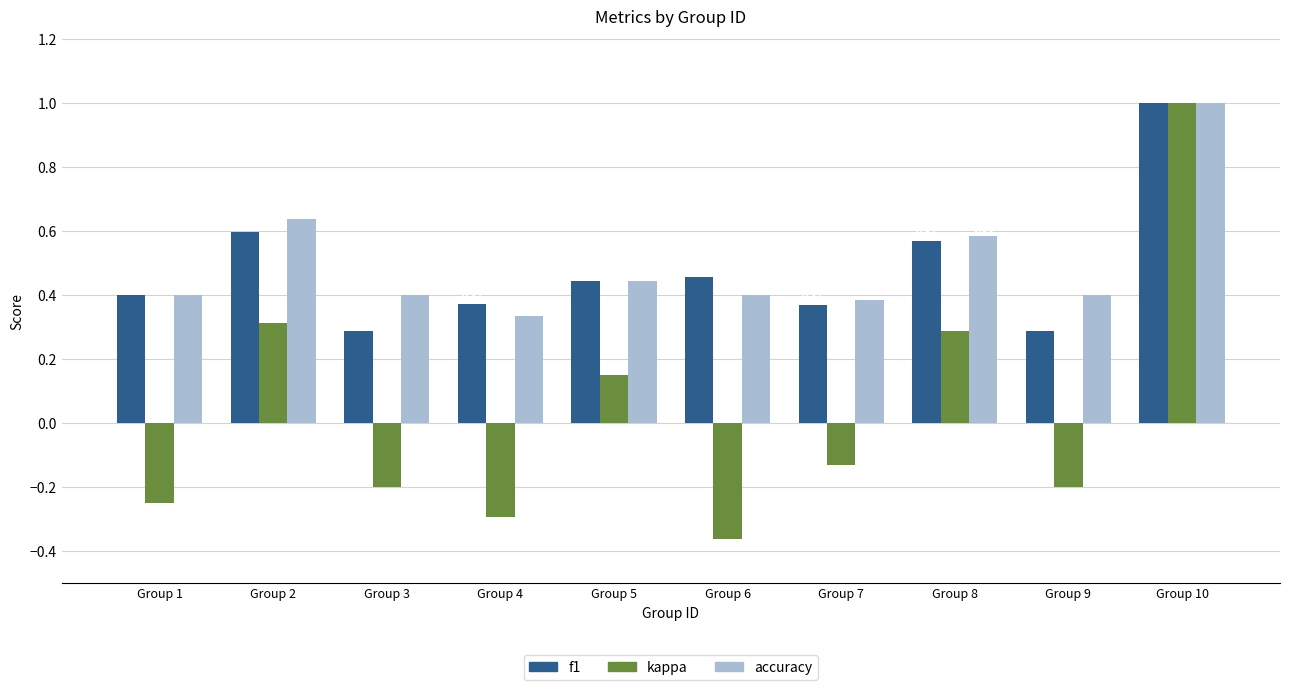

What is the value of the kappa bar at the 10th from the left?

1.0